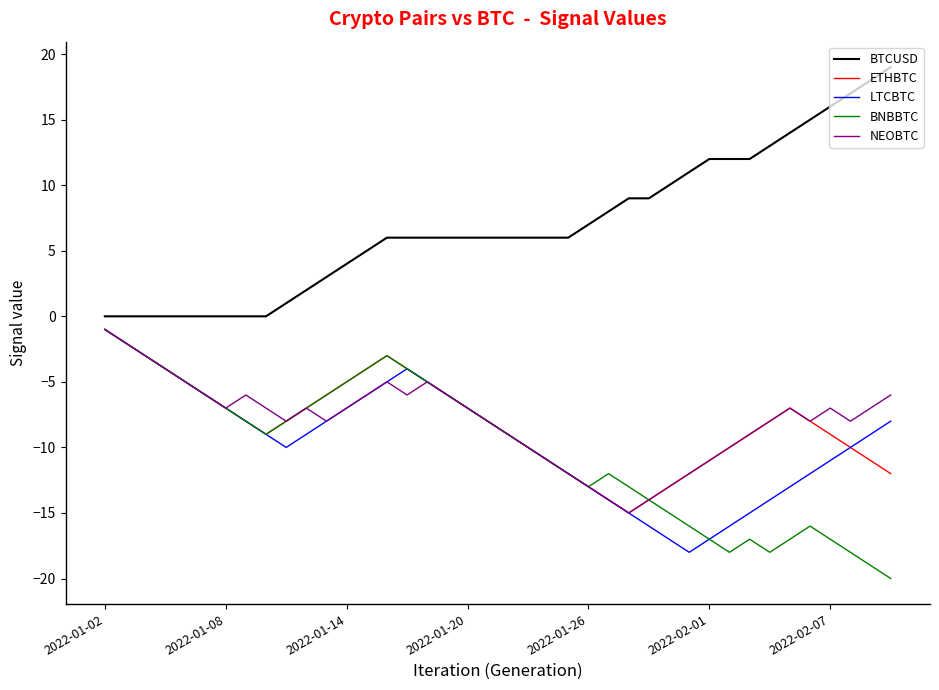

Reading left to right, list all the values displayed in this chart.

BTCUSD: 0	0	0	0	0	0	0	0	0	1	2	3	4	5	6	6	6	6	6	6	6	6	6	6	7	8	9	9	10	11	12	12	12	13	14	15	16	17	18	19
ETHBTC: -1	-2	-3	-4	-5	-6	-7	-8	-9	-8	-7	-6	-5	-4	-3	-4	-5	-6	-7	-8	-9	-10	-11	-12	-13	-14	-15	-14	-13	-12	-11	-10	-9	-8	-7	-8	-9	-10	-11	-12
LTCBTC: -1	-2	-3	-4	-5	-6	-7	-8	-9	-10	-9	-8	-7	-6	-5	-4	-5	-6	-7	-8	-9	-10	-11	-12	-13	-14	-15	-16	-17	-18	-17	-16	-15	-14	-13	-12	-11	-10	-9	-8
BNBBTC: -1	-2	-3	-4	-5	-6	-7	-8	-9	-8	-7	-6	-5	-4	-3	-4	-5	-6	-7	-8	-9	-10	-11	-12	-13	-12	-13	-14	-15	-16	-17	-18	-17	-18	-17	-16	-17	-18	-19	-20
NEOBTC: -1	-2	-3	-4	-5	-6	-7	-6	-7	-8	-7	-8	-7	-6	-5	-6	-5	-6	-7	-8	-9	-10	-11	-12	-13	-14	-15	-14	-13	-12	-11	-10	-9	-8	-7	-8	-7	-8	-7	-6